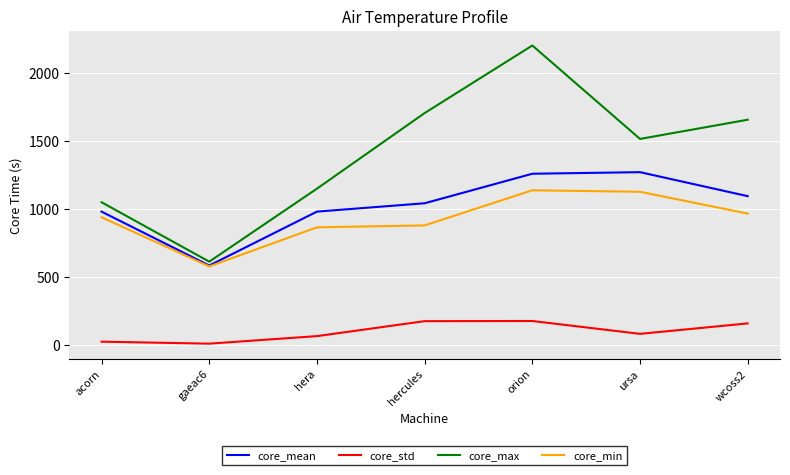

Is it true that core_mean equals 584.2 at gaeac6?

True